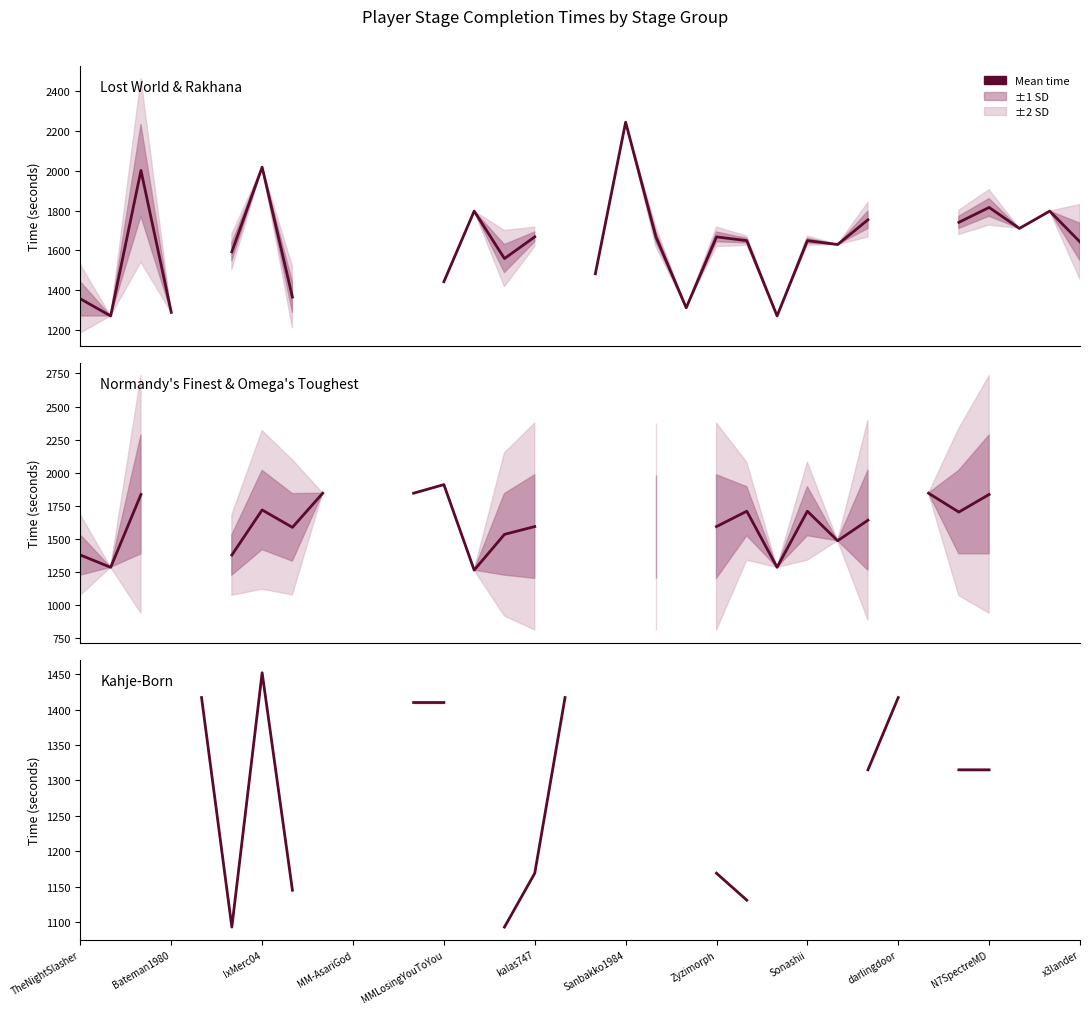

List the series in order of their overall mean, highest first.

Lost World & Rakhana, Normandy's Finest & Omega's Toughest, Kahje-Born